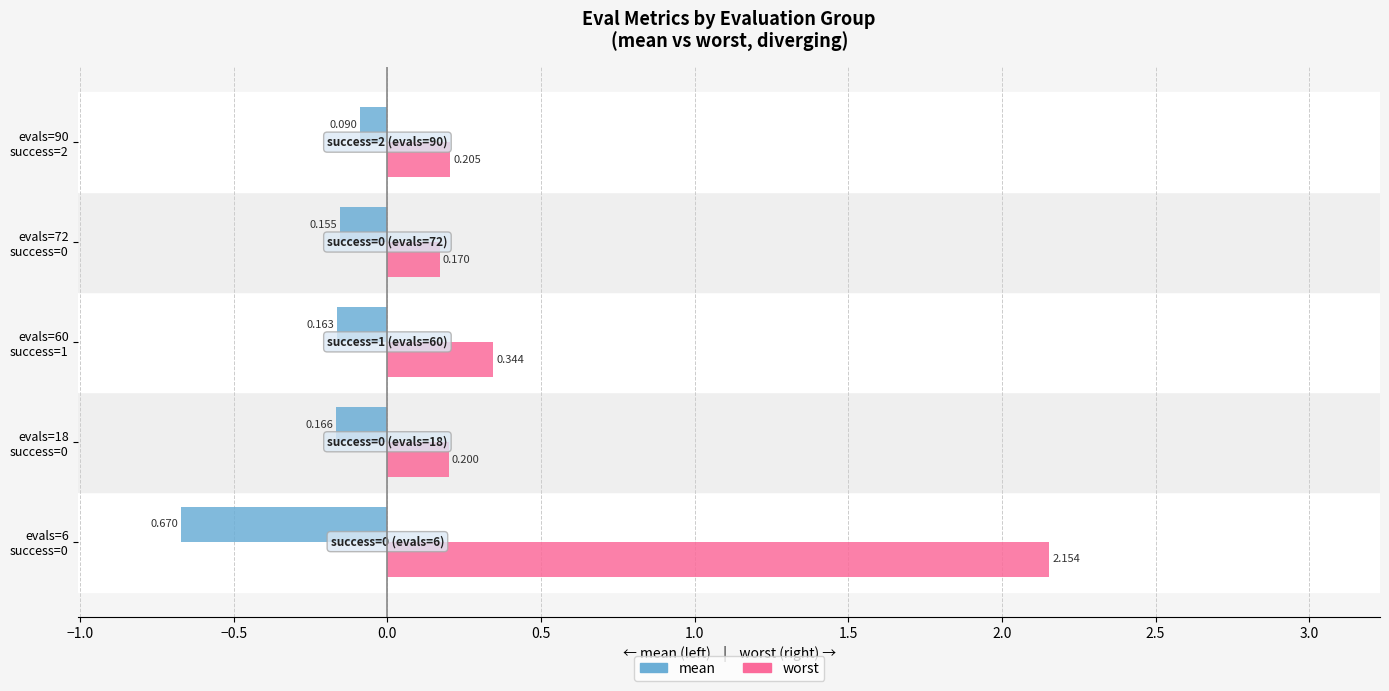

Count the number of data series in this chart.

2